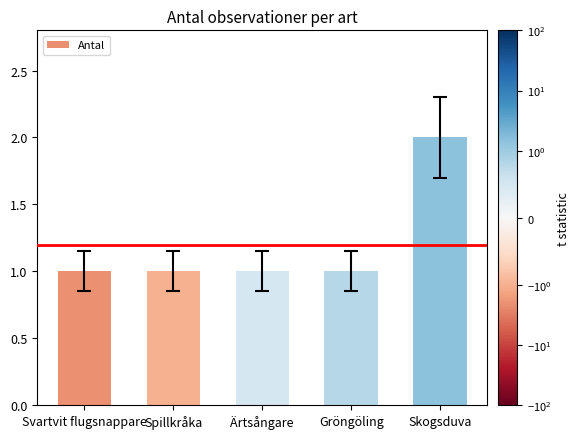

How many distinct data groups are displayed?

1